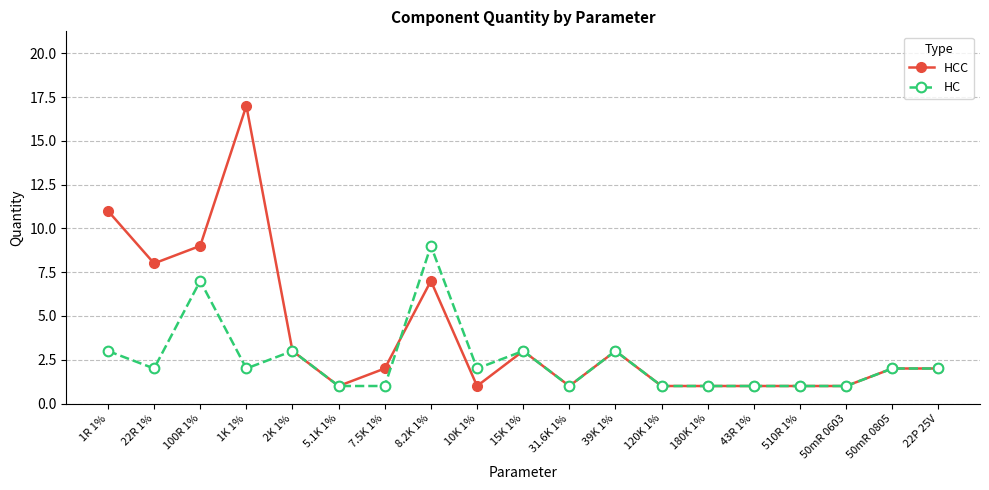

What are all the series names shown in the legend?

HCC, HC